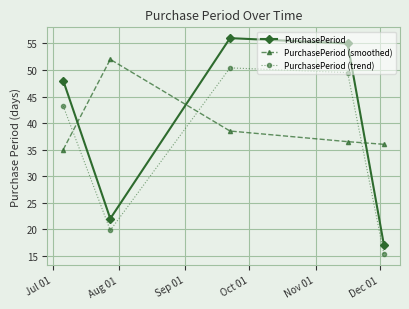

Which series has the widest spread of values?

PurchasePeriod